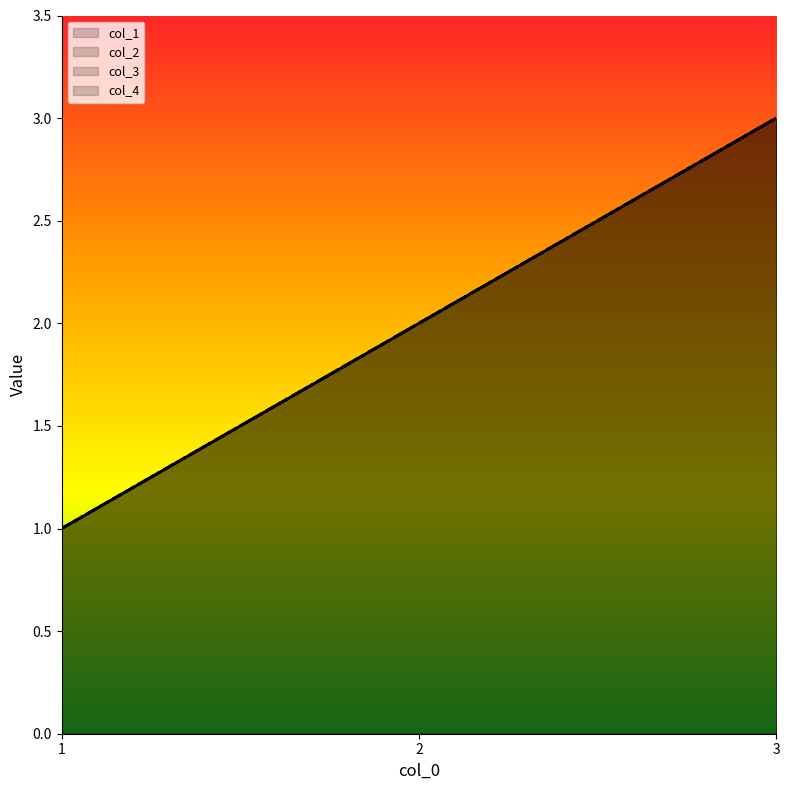

Reading left to right, transcribe all the data shown in this chart.

col_1: 1=1	2=2	3=3
col_2: 1=1	2=2	3=3
col_3: 1=1	2=2	3=3
col_4: 1=1	2=2	3=3